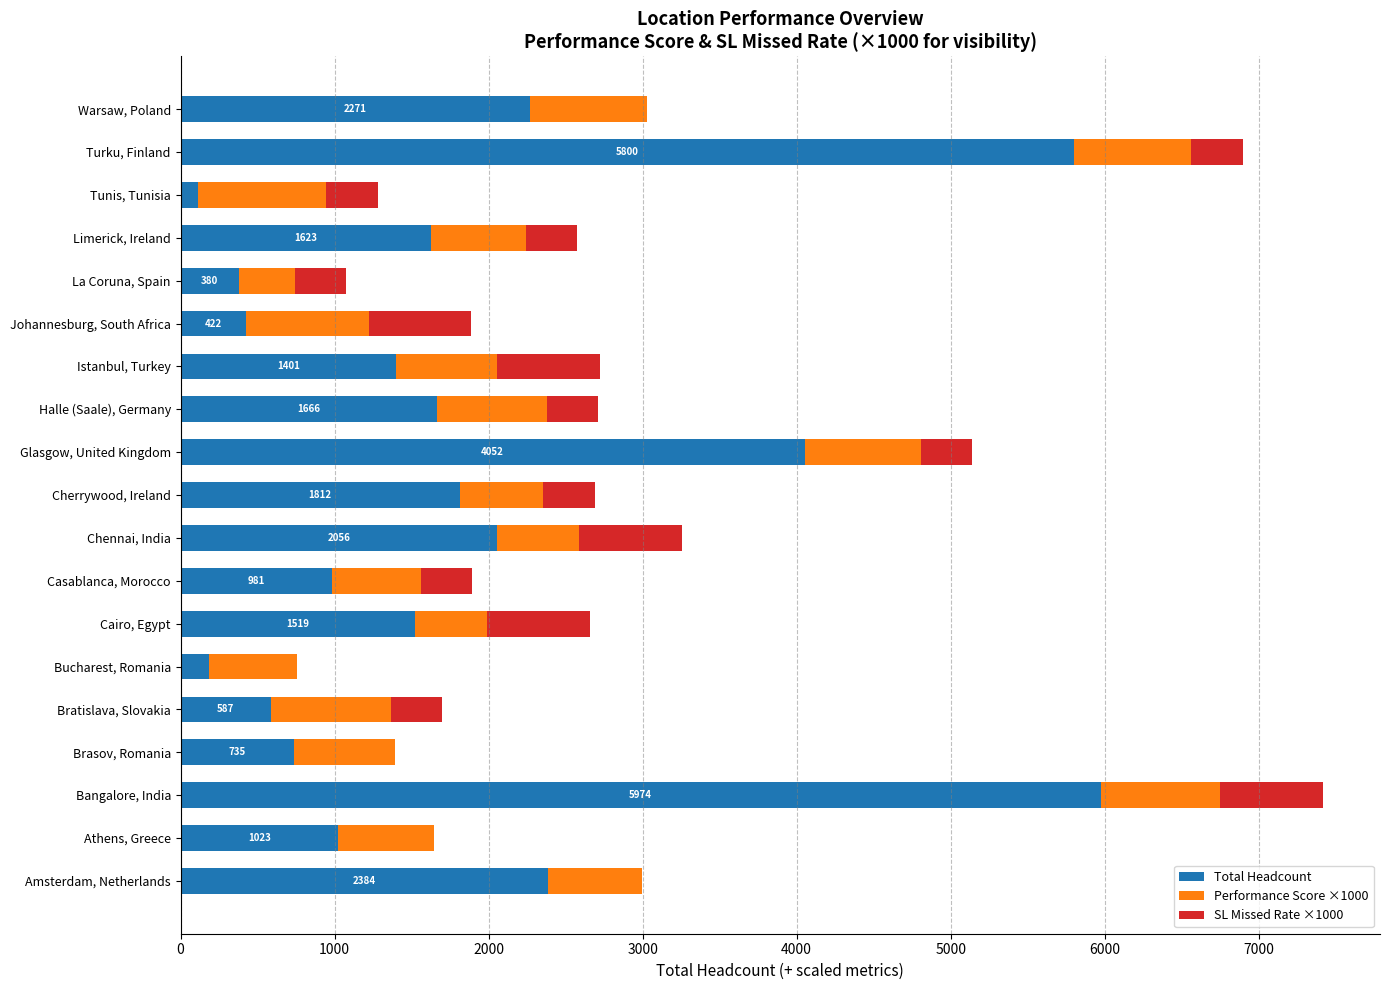

At which label does Total Headcount reach its peak?

Bangalore, India